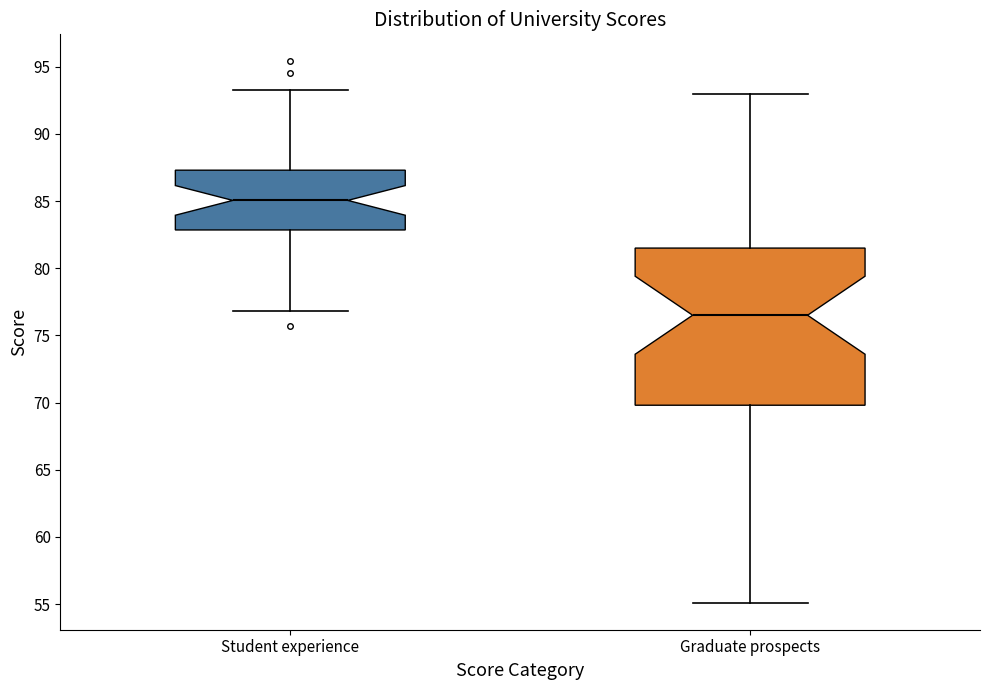

Reading left to right, read every box against the y-axis: the position of its median line, the range the box covers, and the ends of its whiskers. The values are not printed on the chart, so give them approximately, as read against the axis.

Student experience: median 85.0, box 83.0 to 87.5, whiskers 77.0 to 93.5
Graduate prospects: median 76.5, box 70.0 to 81.5, whiskers 55.0 to 93.0